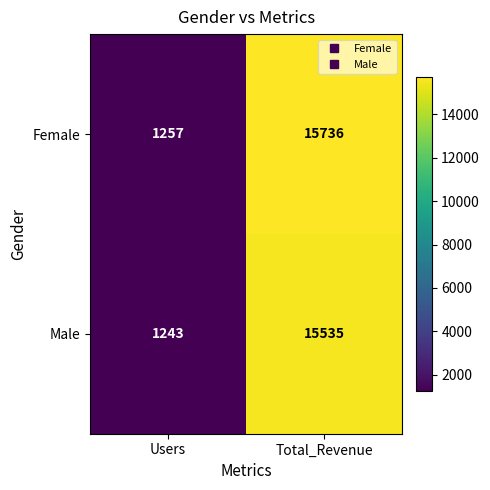

Is the value of Male at Total_Revenue greater than the value of Female at Total_Revenue?

No